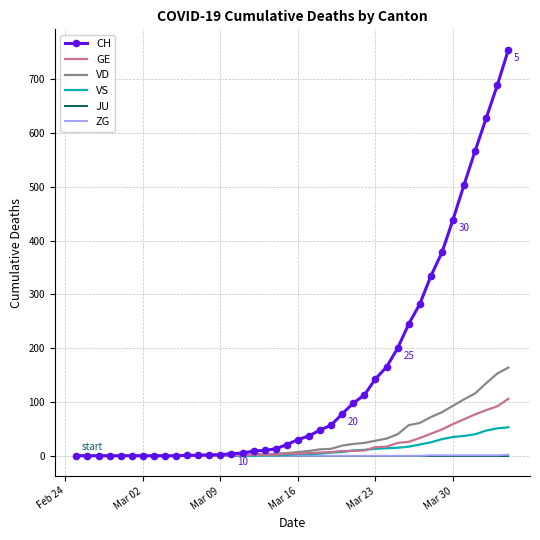

What is the maximum value shown in the chart?

755